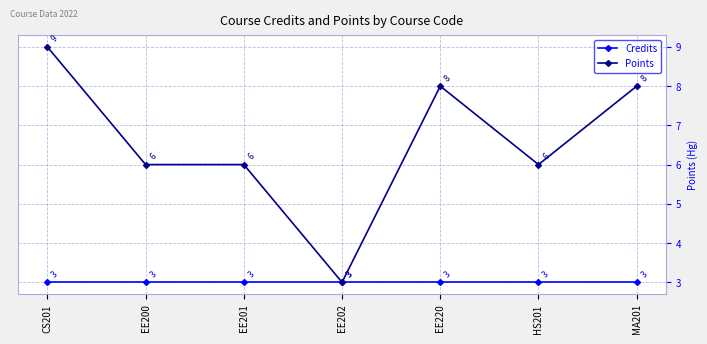

What is the average value of the Credits series?

3